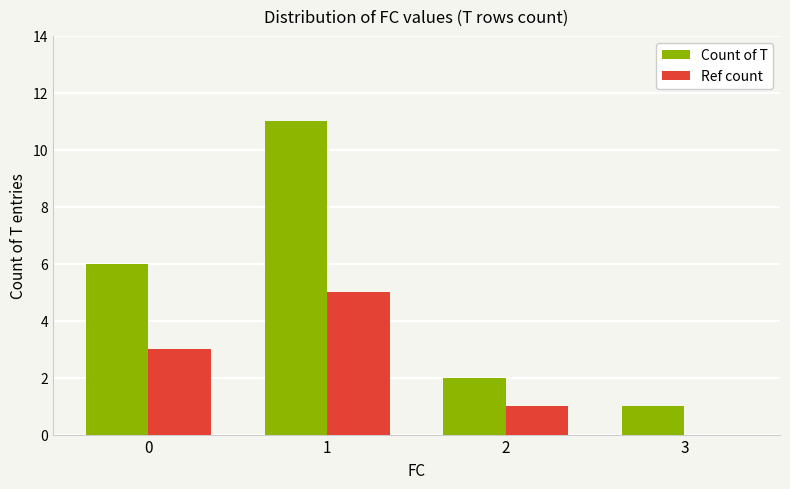

Reading left to right, extract all data points from this chart.

Count of T: 0=6	1=11	2=2	3=1
Ref count: 0=3	1=5	2=1	3=0